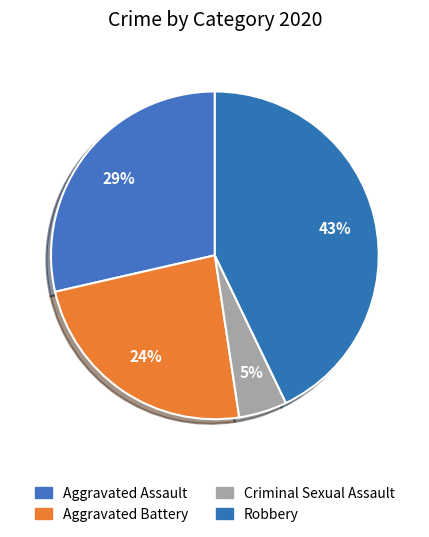

Count the number of slices in the pie.

4